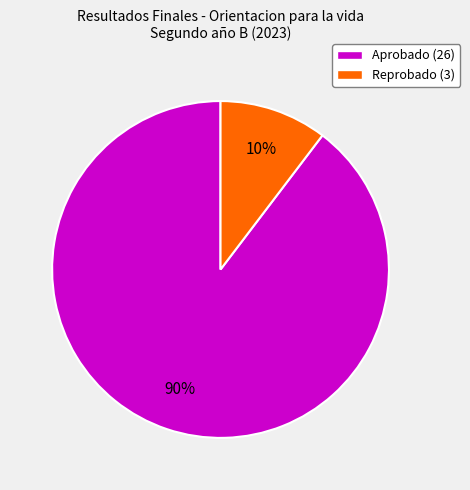

How many slices are in this pie chart?

2